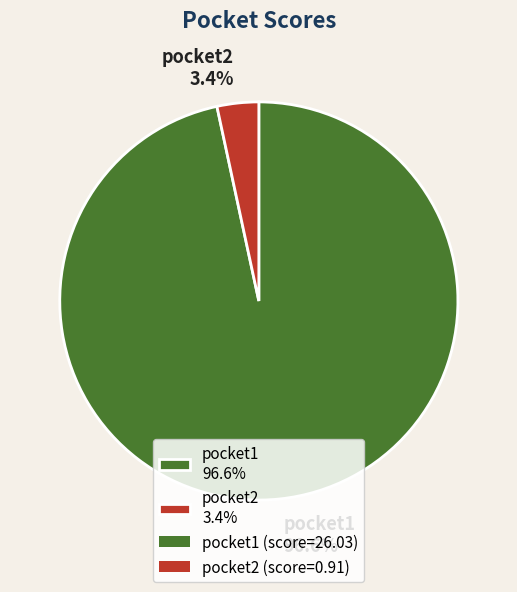

Between pocket2 3.4% and pocket1 96.6%, which is larger?

pocket1 96.6%